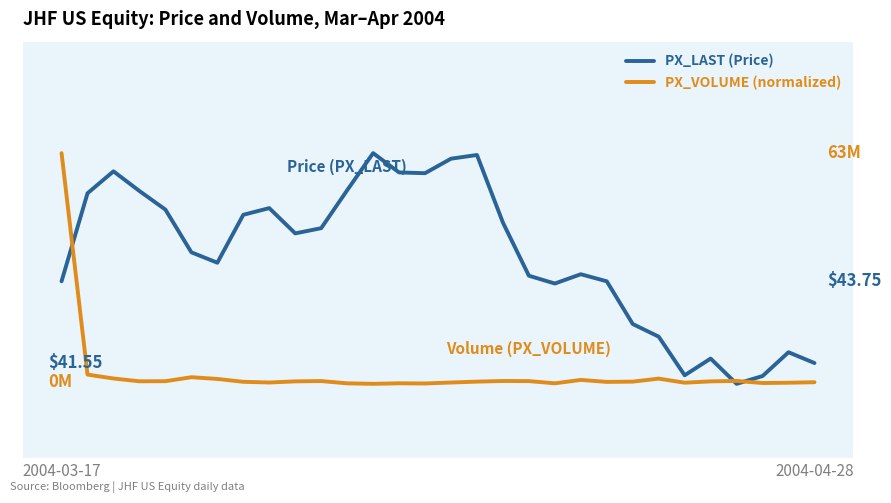

How many intersections are there between PX_VOLUME (normalized) and PX_LAST (Price)?

3